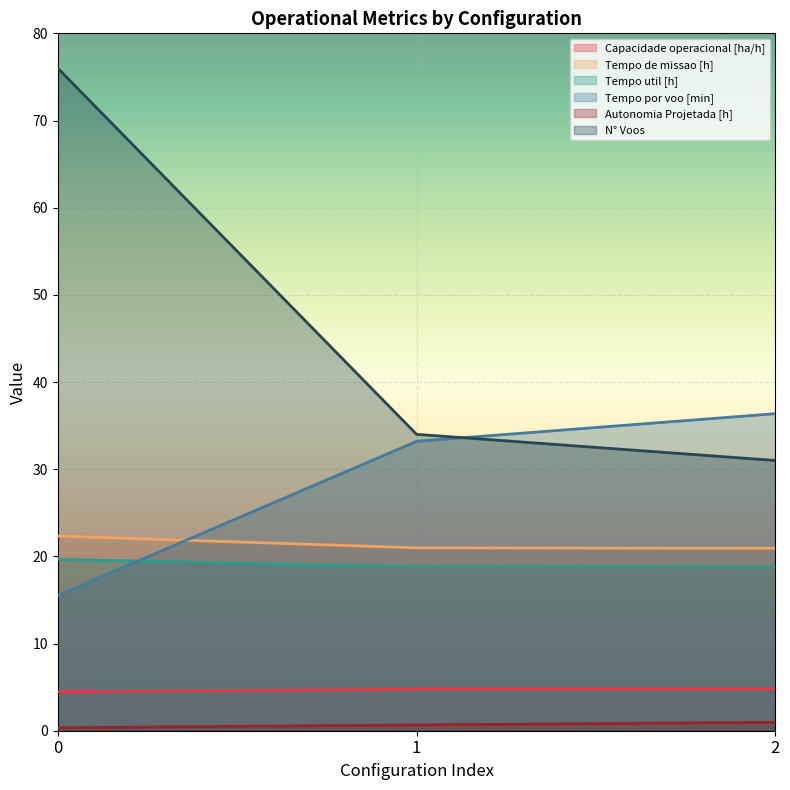

Does the chart display data point markers on the line(s)?

No